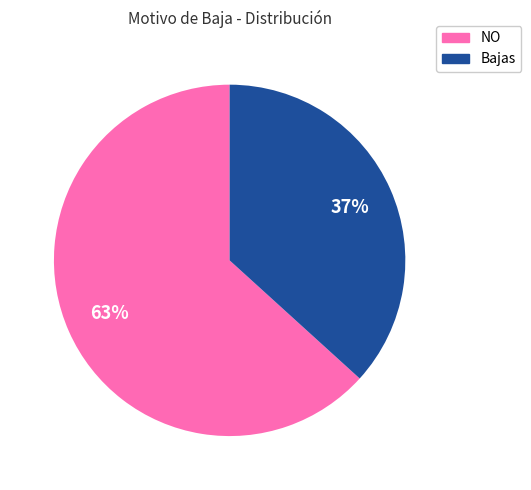

Count the number of slices in the pie.

2